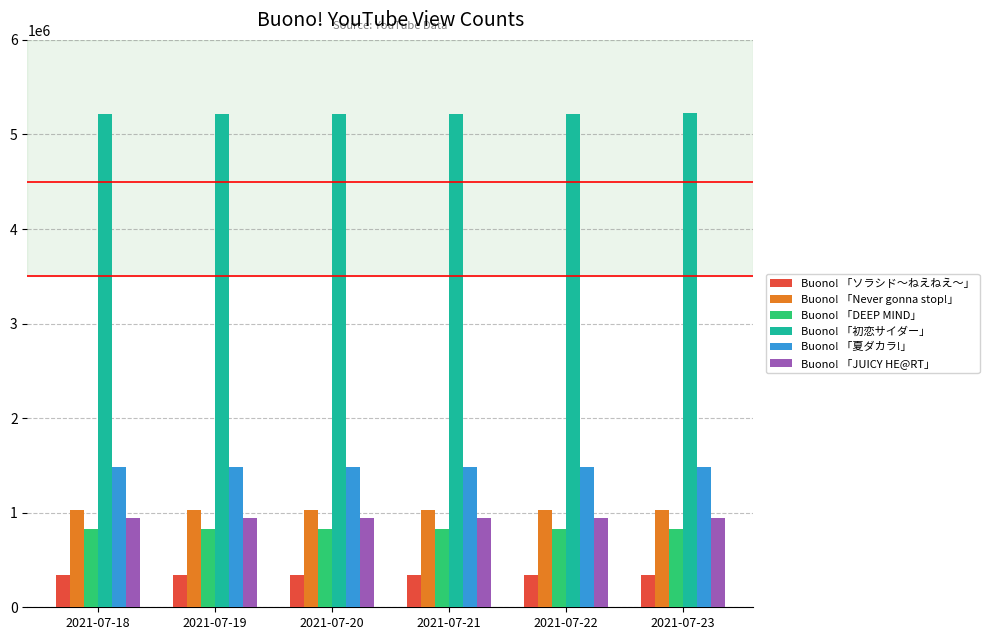

What is the minimum value shown in the chart?

341427